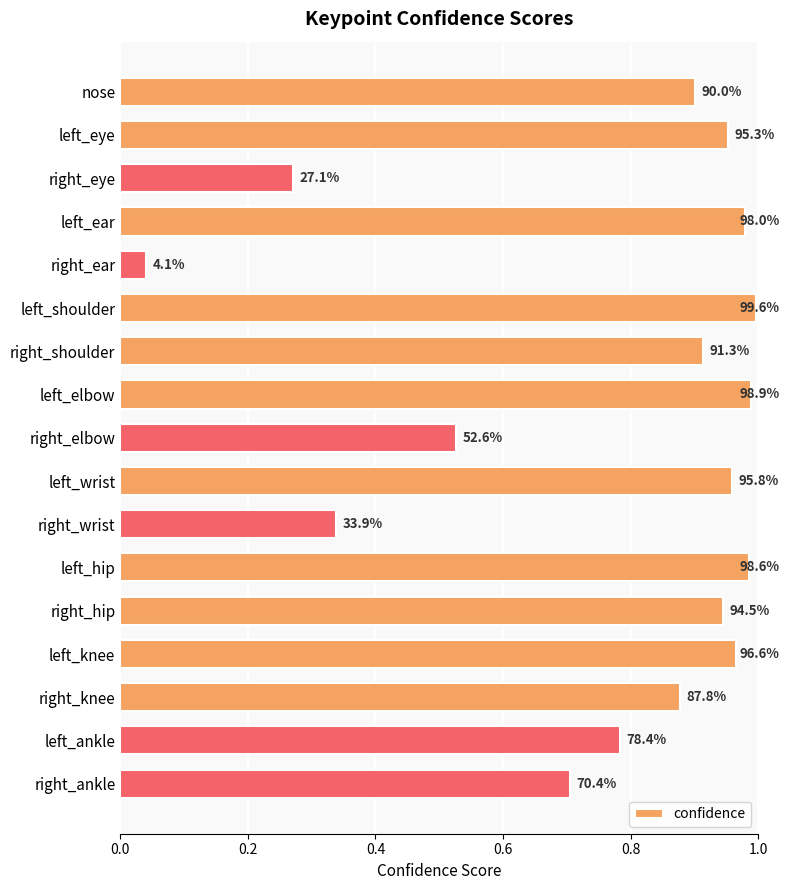

Are the bars grouped side by side (vs. stacked)?

No